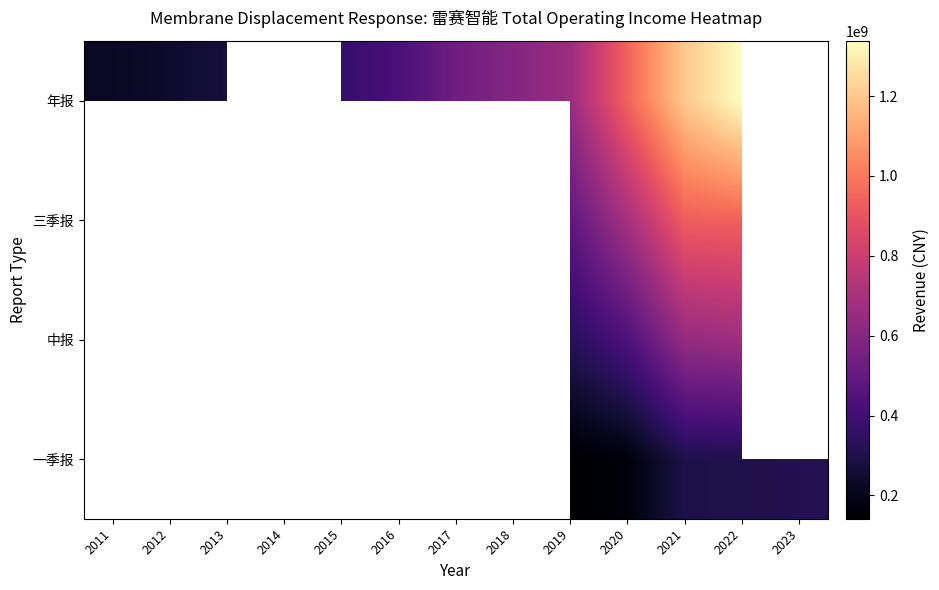

What is the smallest value displayed?

141777957.4